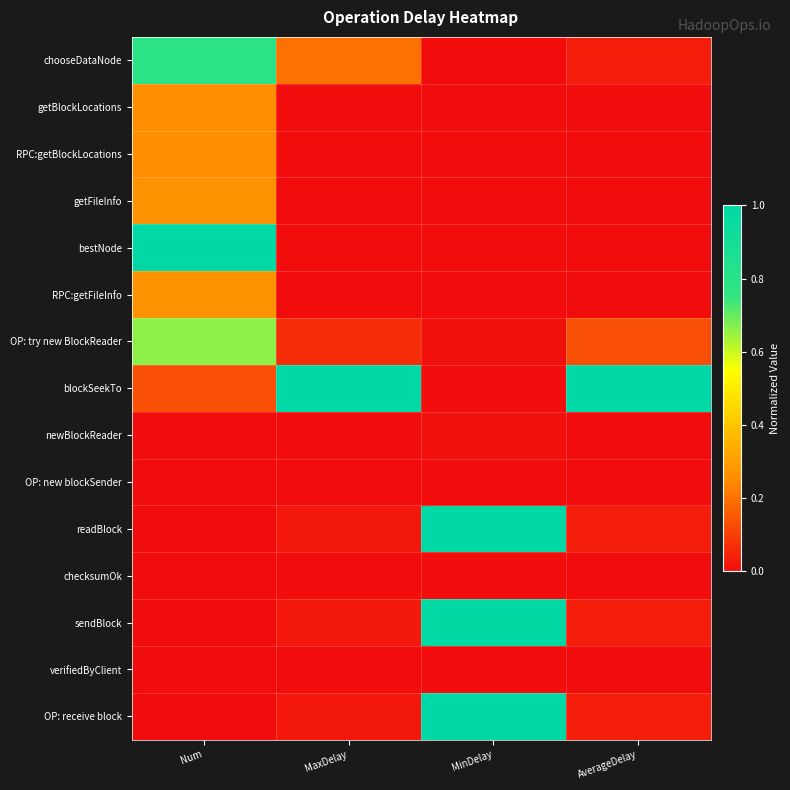

Reading left to right, extract all data points from this chart.

chooseDataNode: Num=0.8	MaxDelay=0.2	MinDelay=0.0	AverageDelay=0.0
getBlockLocations: Num=0.3	MaxDelay=0.0	MinDelay=0.0	AverageDelay=0.0
RPC:getBlockLocations: Num=0.3	MaxDelay=0.0	MinDelay=0.0	AverageDelay=0.0
getFileInfo: Num=0.3	MaxDelay=0.0	MinDelay=0.0	AverageDelay=0.0
bestNode: Num=1.0	MaxDelay=0.0	MinDelay=0.0	AverageDelay=0.0
RPC:getFileInfo: Num=0.3	MaxDelay=0.0	MinDelay=0.0	AverageDelay=0.0
OP: try new BlockReader: Num=0.7	MaxDelay=0.1	MinDelay=0.0	AverageDelay=0.1
blockSeekTo: Num=0.1	MaxDelay=1.0	MinDelay=0.0	AverageDelay=1.0
newBlockReader: Num=0.0	MaxDelay=0.0	MinDelay=0.0	AverageDelay=0.0
OP: new blockSender: Num=0.0	MaxDelay=0.0	MinDelay=0.0	AverageDelay=0.0
readBlock: Num=0.0	MaxDelay=0.0	MinDelay=1.0	AverageDelay=0.0
checksumOk: Num=0.0	MaxDelay=0.0	MinDelay=0.0	AverageDelay=0.0
sendBlock: Num=0.0	MaxDelay=0.0	MinDelay=1.0	AverageDelay=0.0
verifiedByClient: Num=0.0	MaxDelay=0.0	MinDelay=0.0	AverageDelay=0.0
OP: receive block: Num=0.0	MaxDelay=0.0	MinDelay=1.0	AverageDelay=0.0